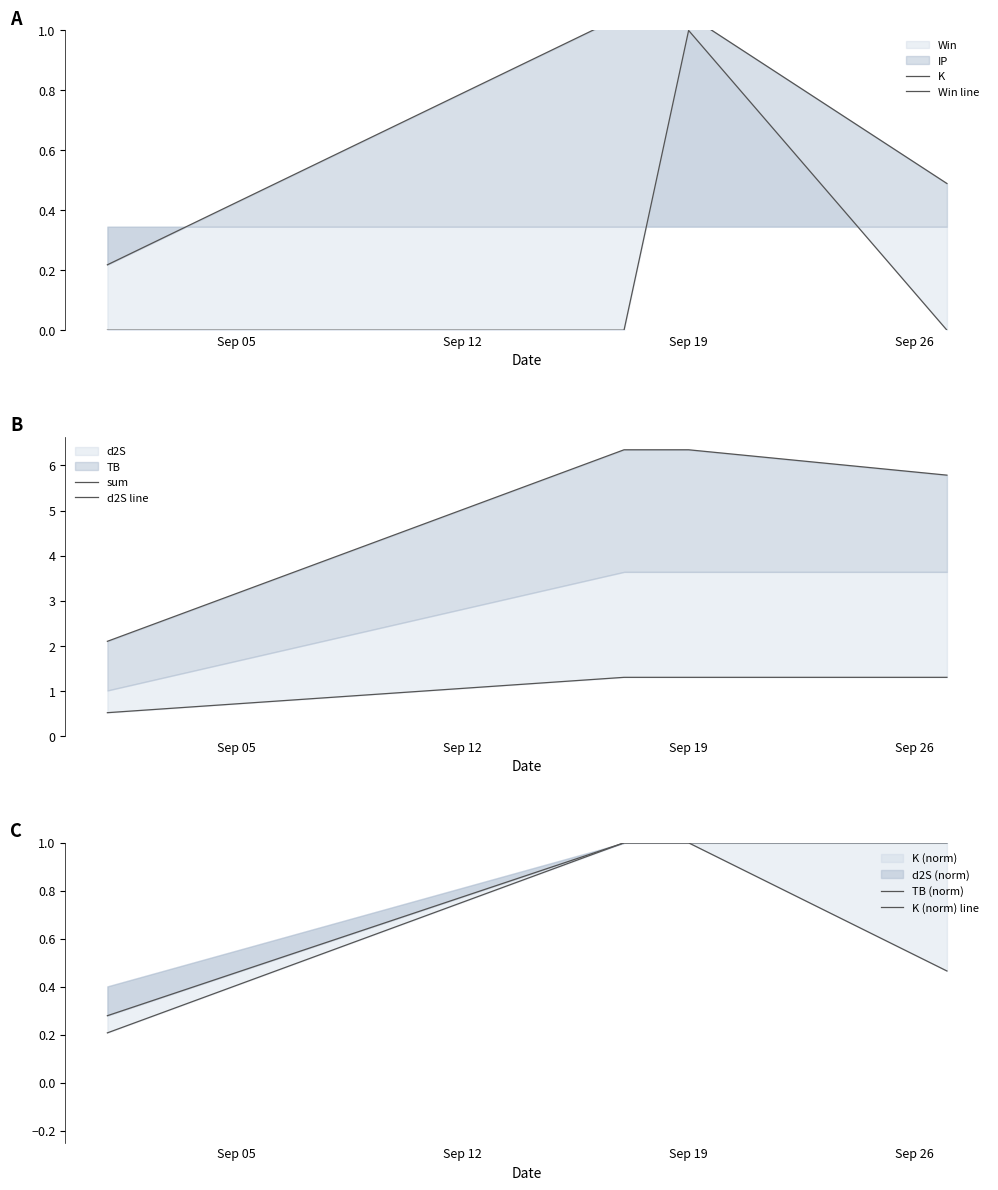

Is it true that K (norm) line equals 0.5 at Sep 26?

True